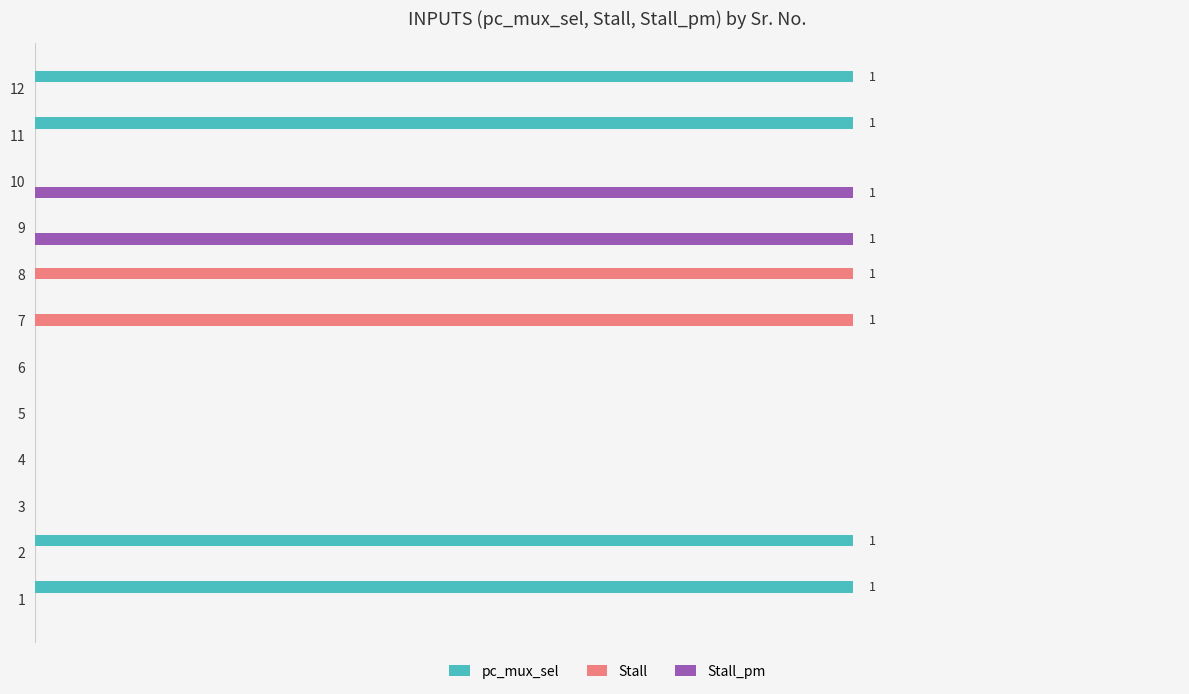

Reading left to right, transcribe all the data shown in this chart.

pc_mux_sel: 1	1	0	0	0	0	0	0	0	0	1	1
Stall: 0	0	0	0	0	0	1	1	0	0	0	0
Stall_pm: 0	0	0	0	0	0	0	0	1	1	0	0